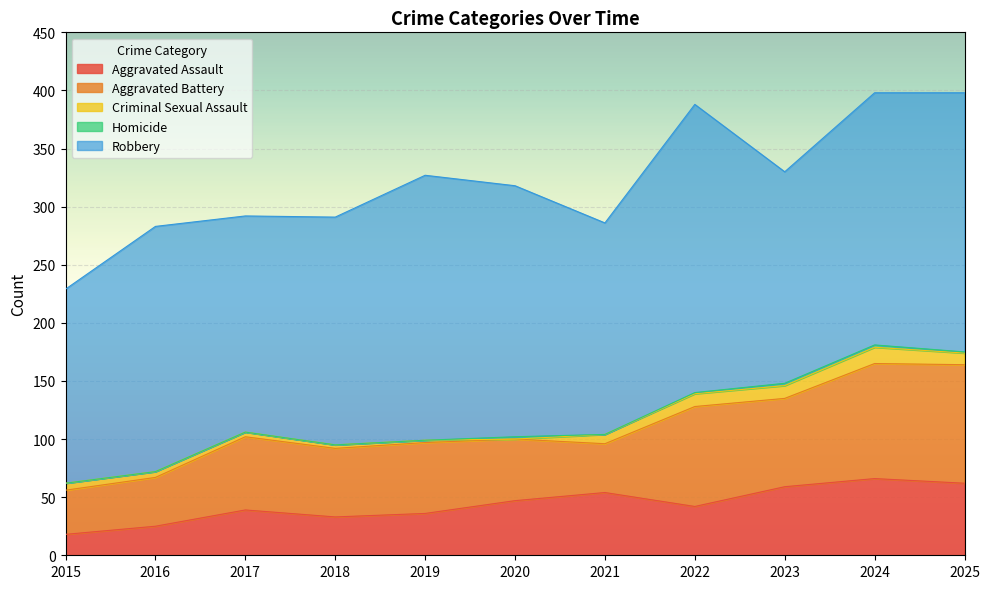

The Homicide series shows 1 at 2025. True or false?

True